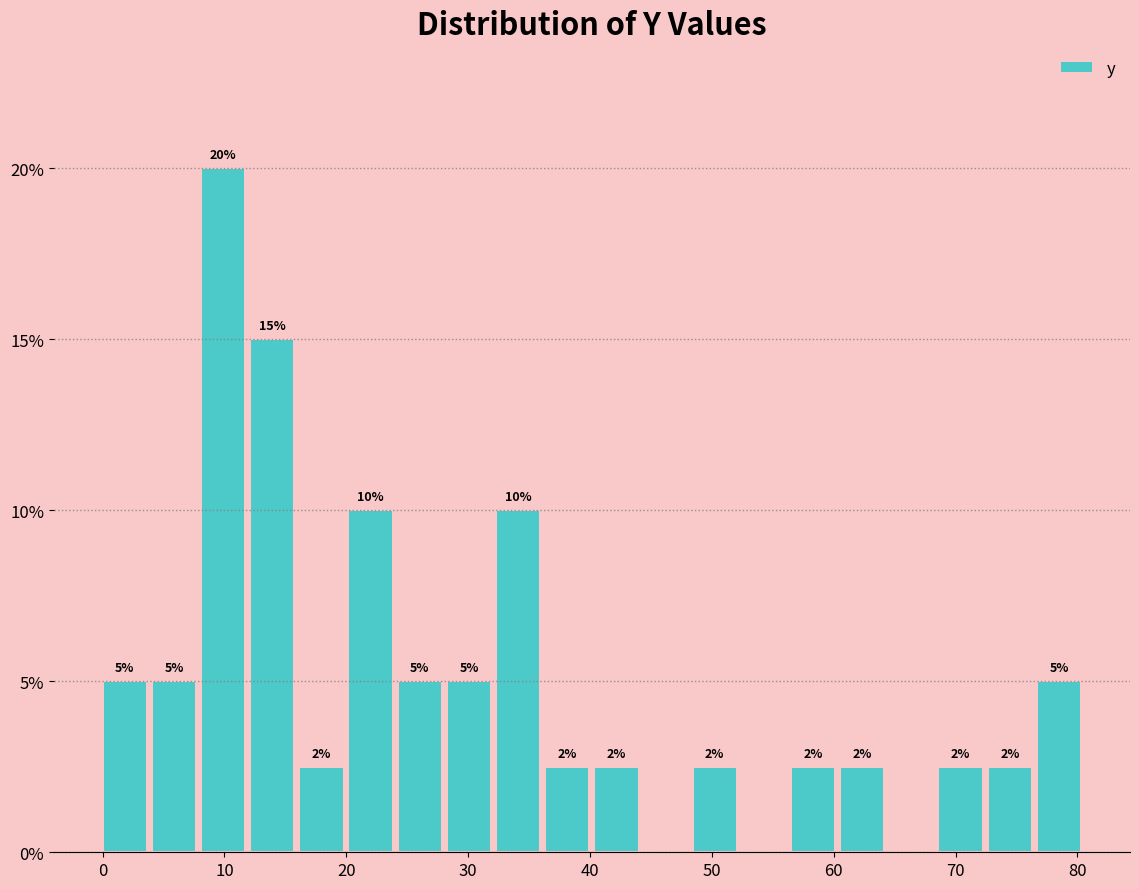

Which range on the x-axis has the tallest bar?

8 to 12